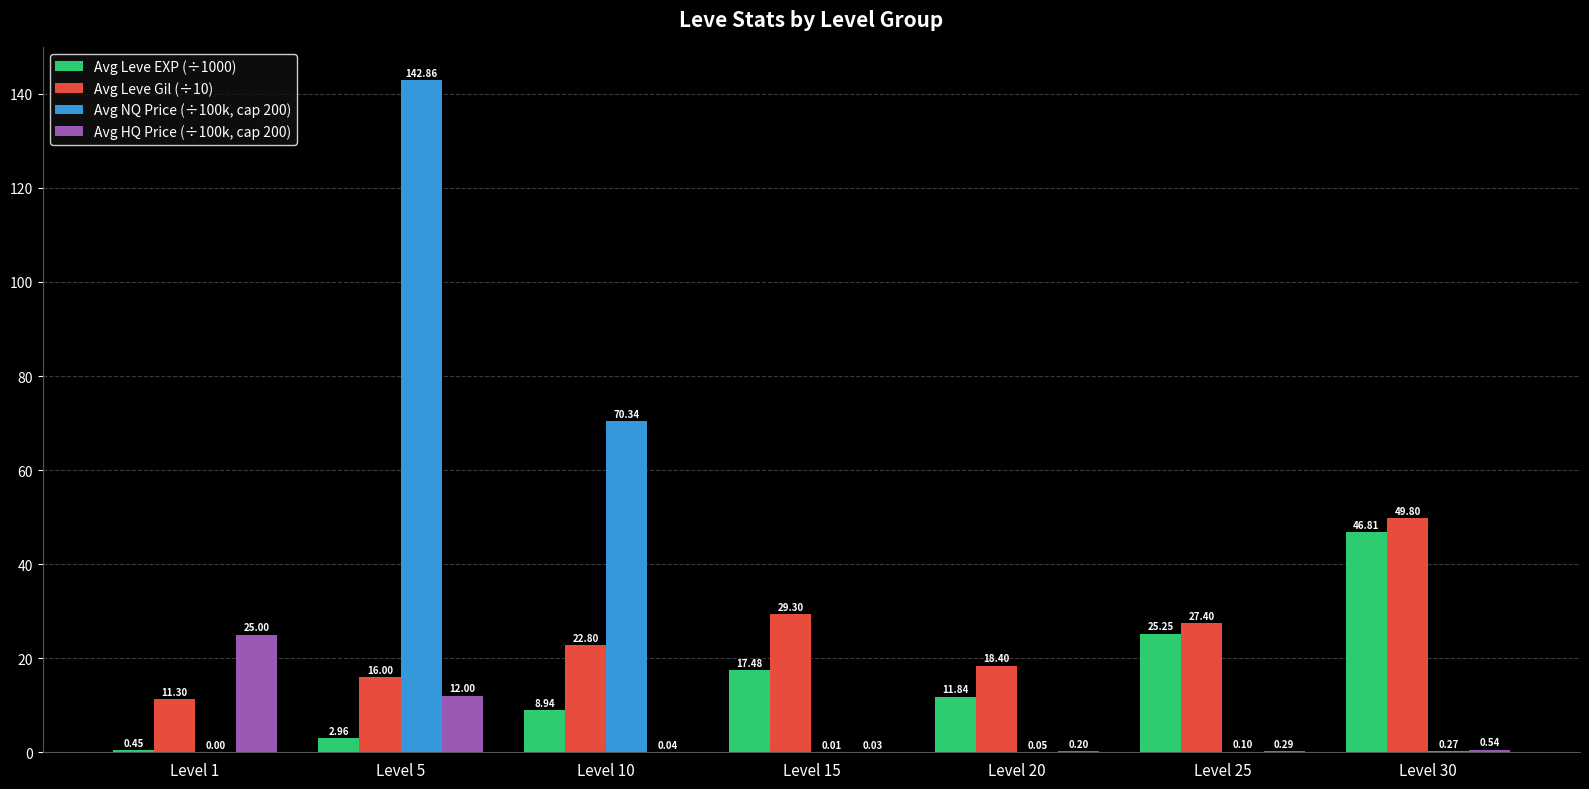

Where does the Avg Leve Gil (÷10) series first go above 22?

Level 10